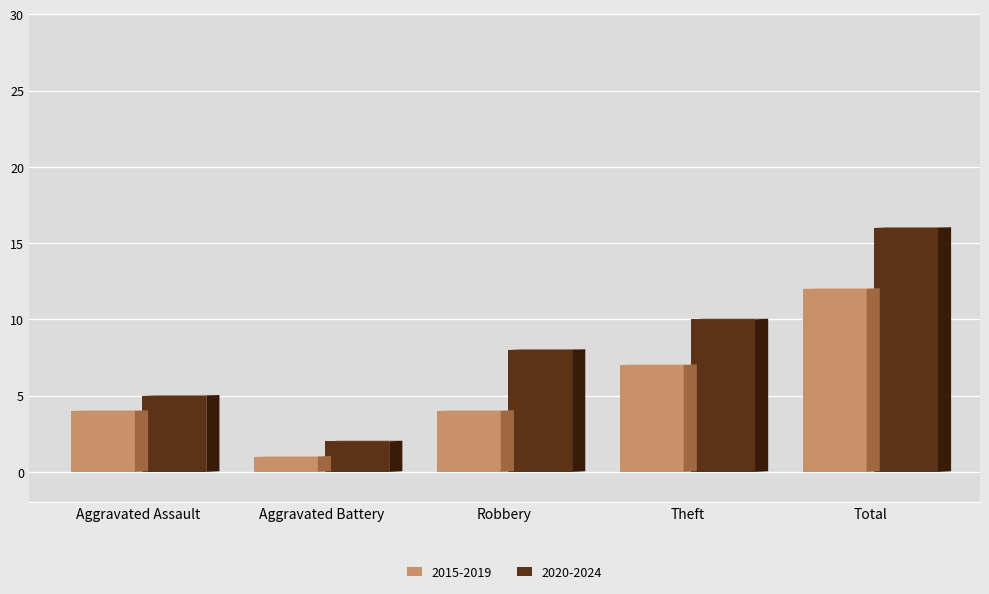

How many distinct data groups are displayed?

2